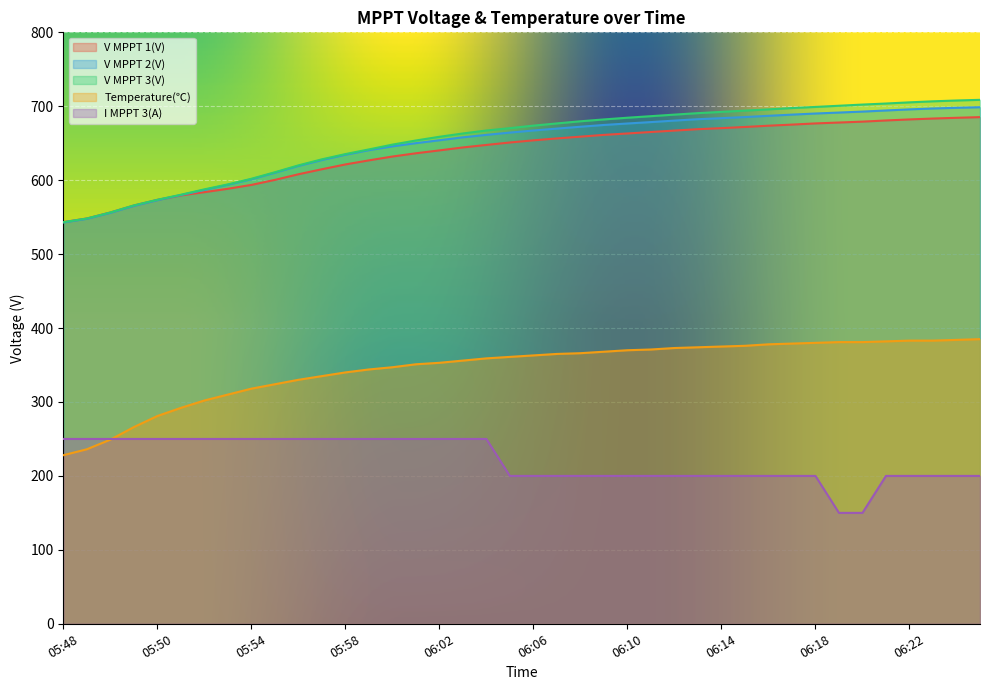

Which series has the widest spread of values?

V MPPT 3(V)